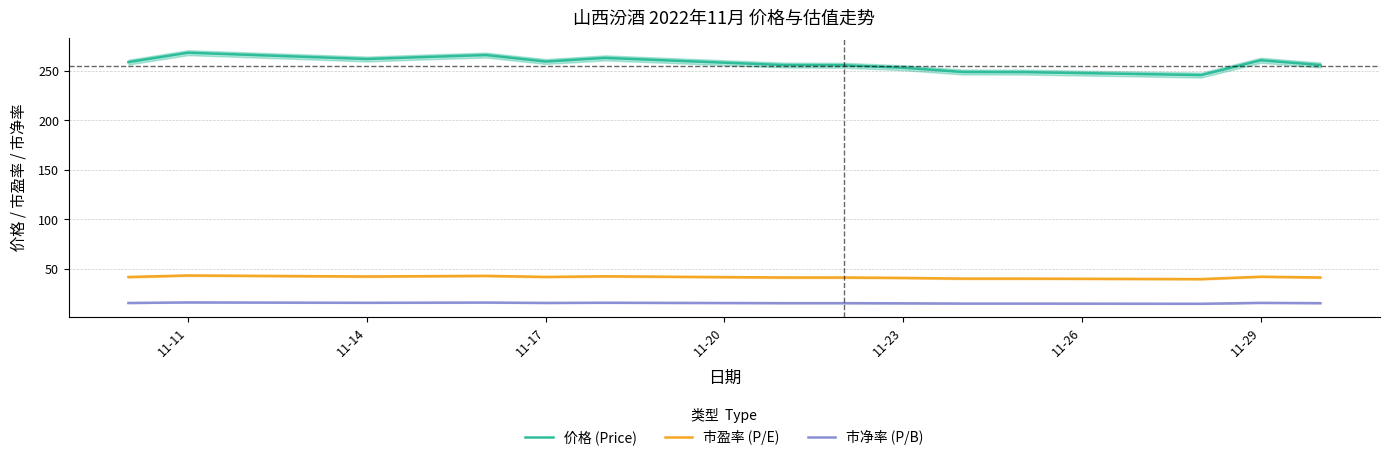

What is the minimum value for 价格 (Price)?

245.9